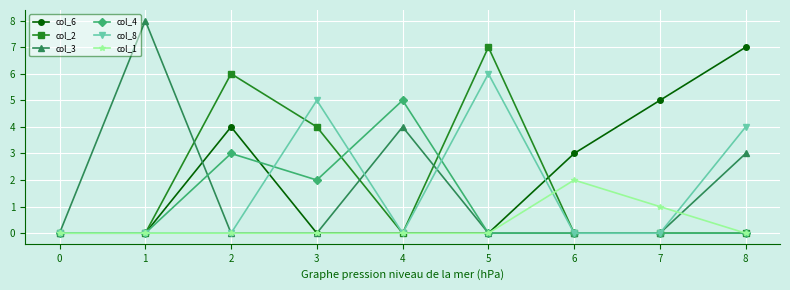

Is it true that col_4 equals 0 at 0?

True